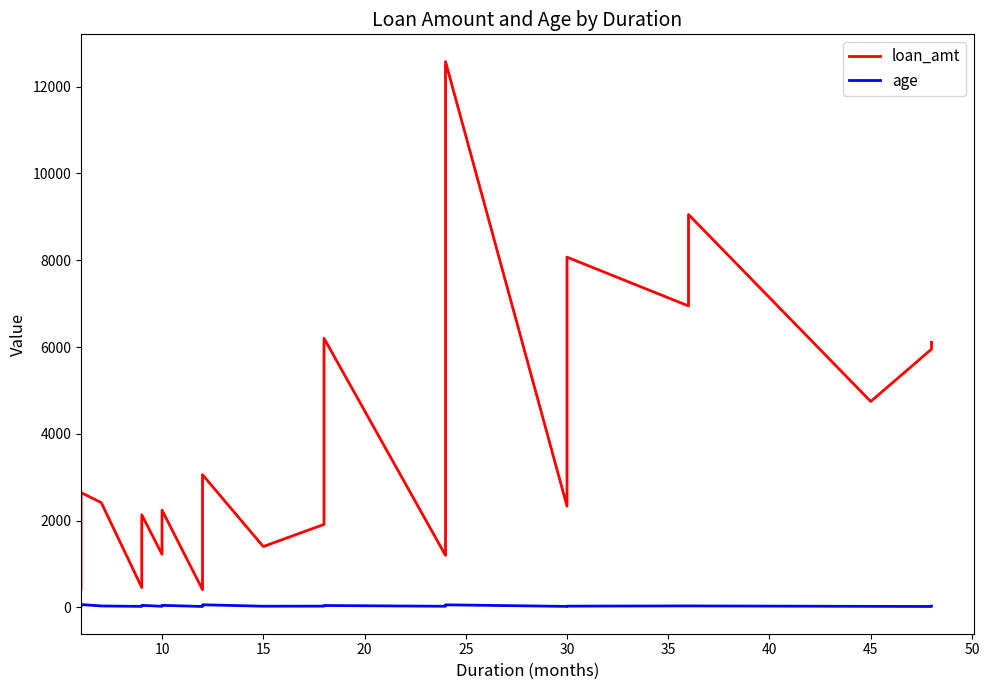

What is the difference between the maximum and minimum values in the loan_amt series?

12170